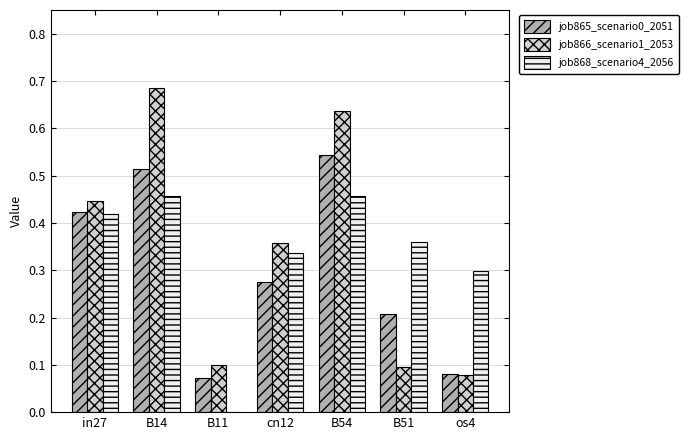

Count the number of data series in this chart.

3